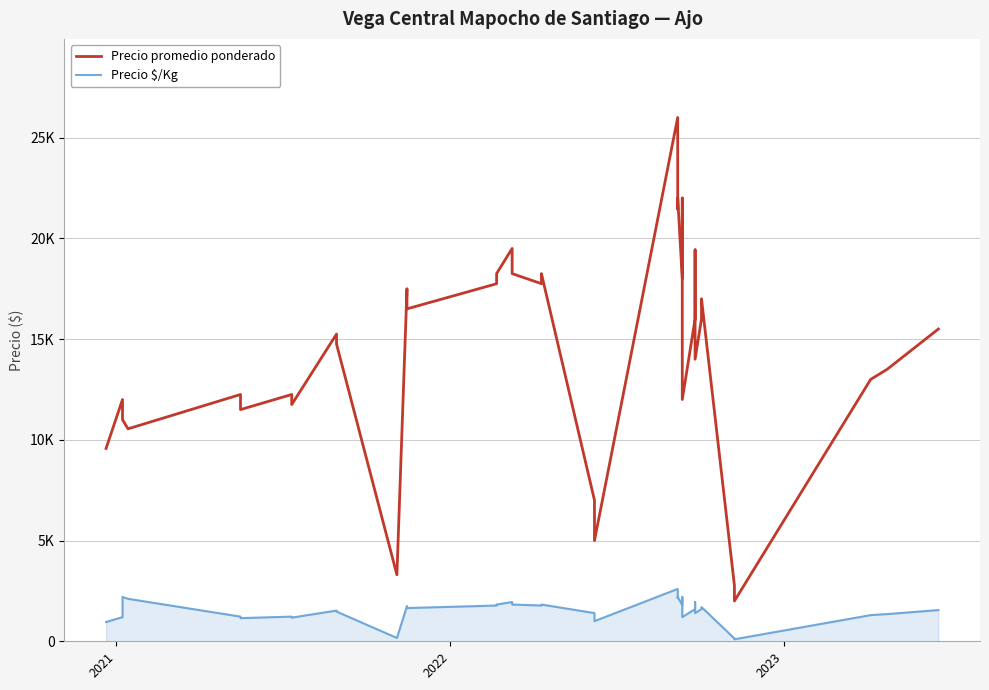

True or false: Precio $/Kg and Precio promedio ponderado intersect in this chart.

False